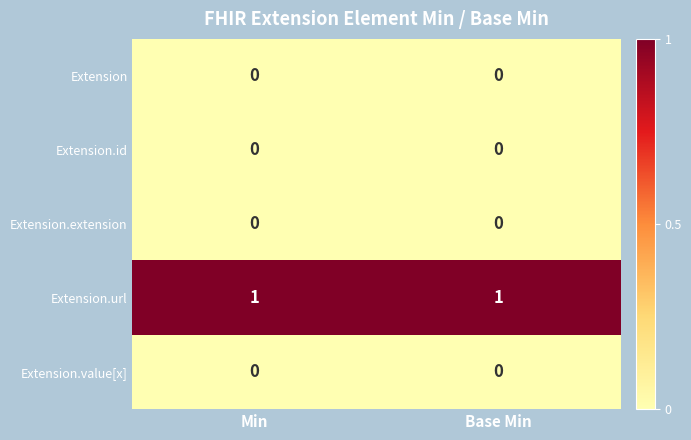

Is it true that Extension equals 0 at Min?

True